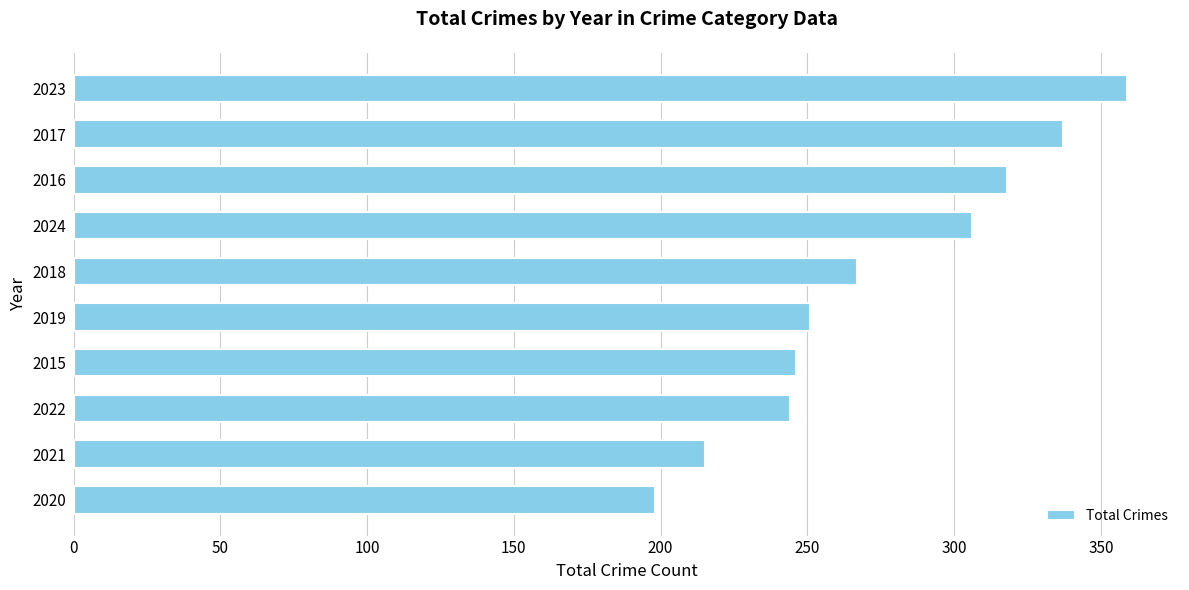

What is the average value?

274